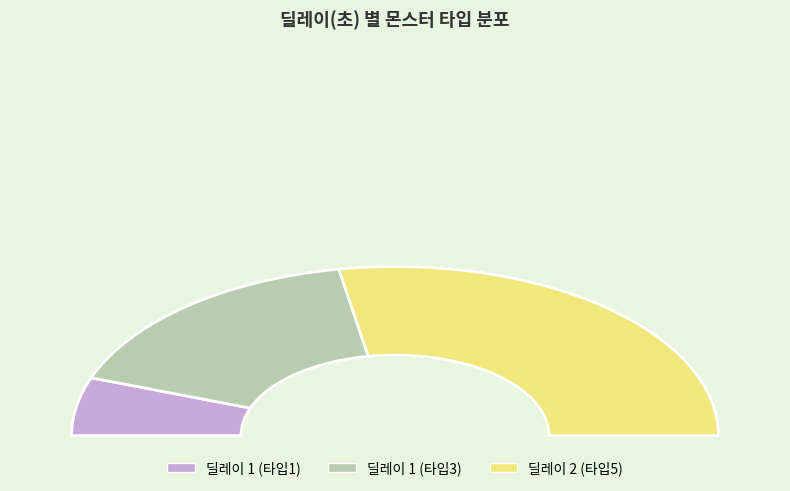

Is 5 the majority of the pie?

Yes